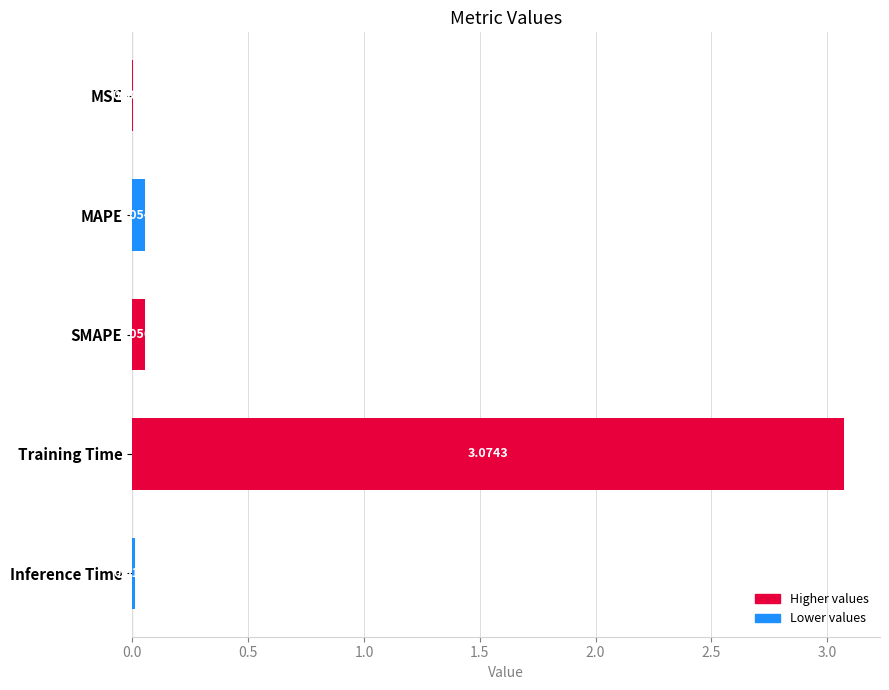

Which category has the highest value across all series?

Training Time